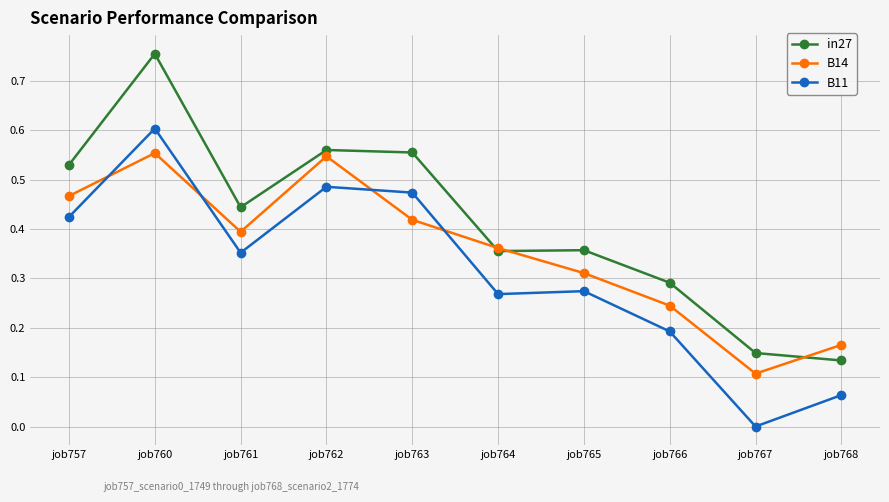

At which category does B11 reach its first local peak?

job760